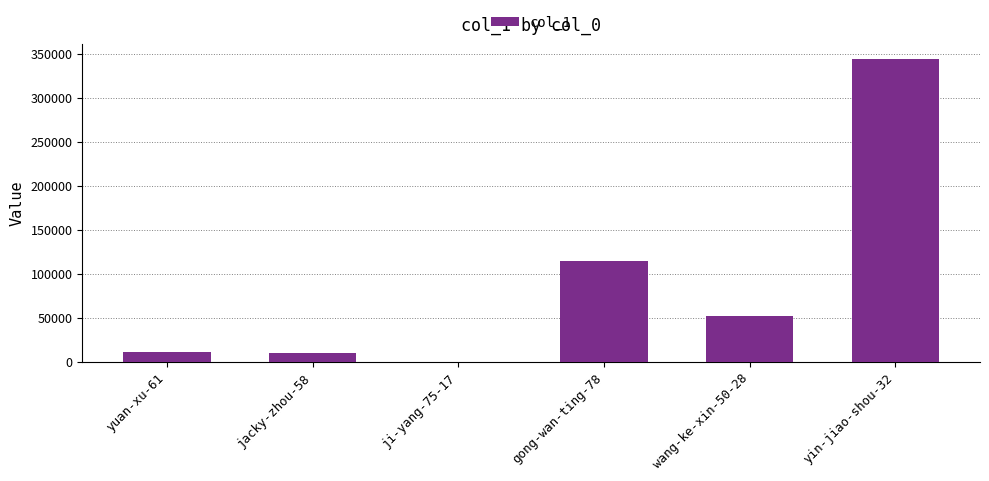

Read the value at ji-yang-75-17.

1